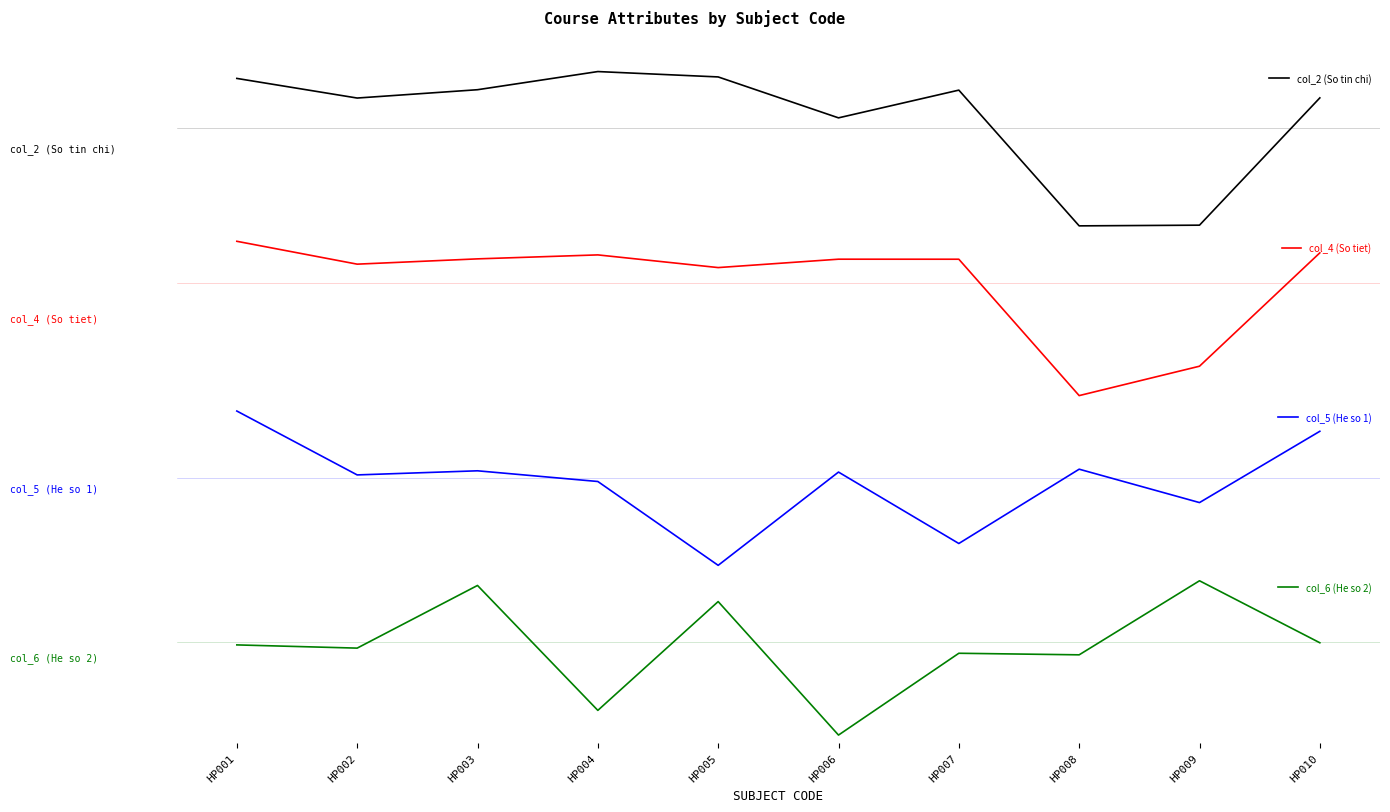

Which category has the highest value in the col_5 (He so 1) series?

HP001